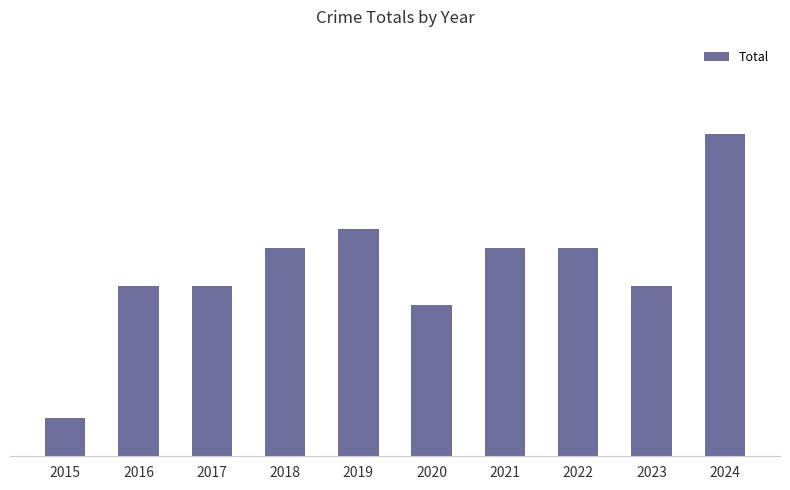

What is the difference between the maximum and second lowest values?

9